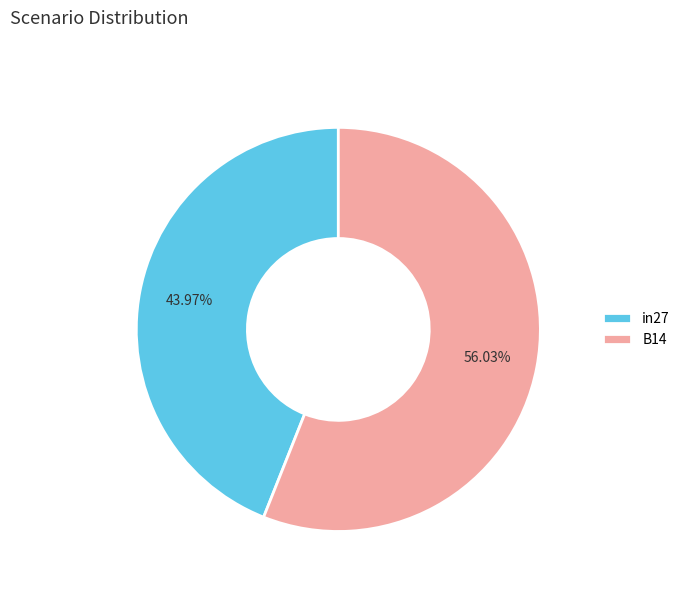

Does B14 represent more than half of the total?

Yes